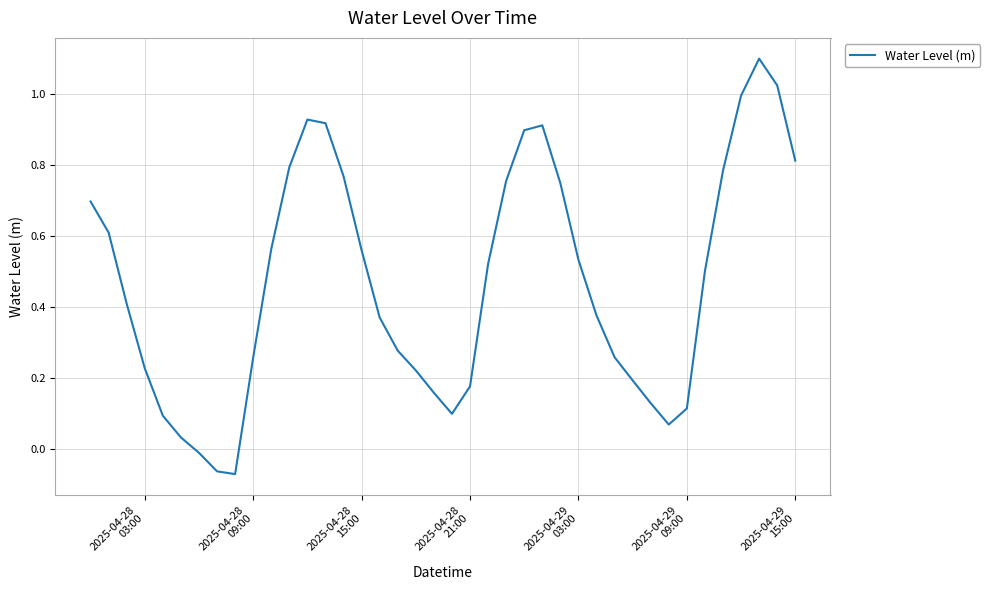

What is the maximum value shown in the chart?

1.1